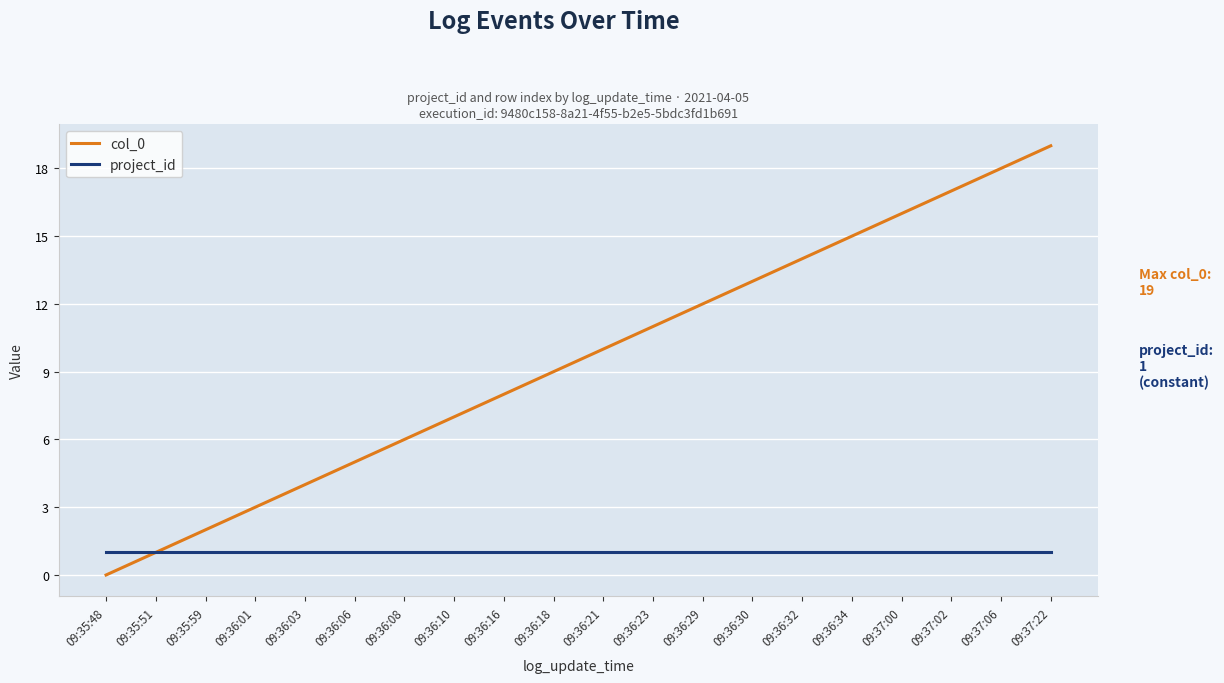

What is the difference between the col_0 values at 09:36:29 and 09:36:06?

7